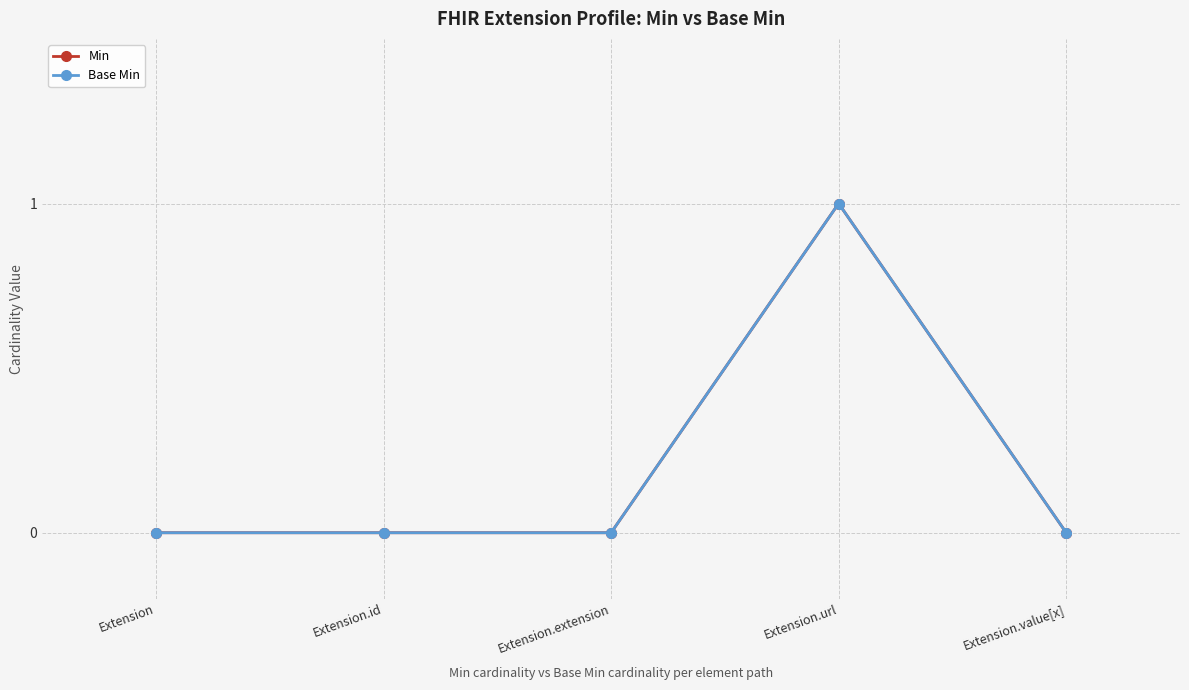

What is the difference between the maximum and minimum values in the Min series?

1